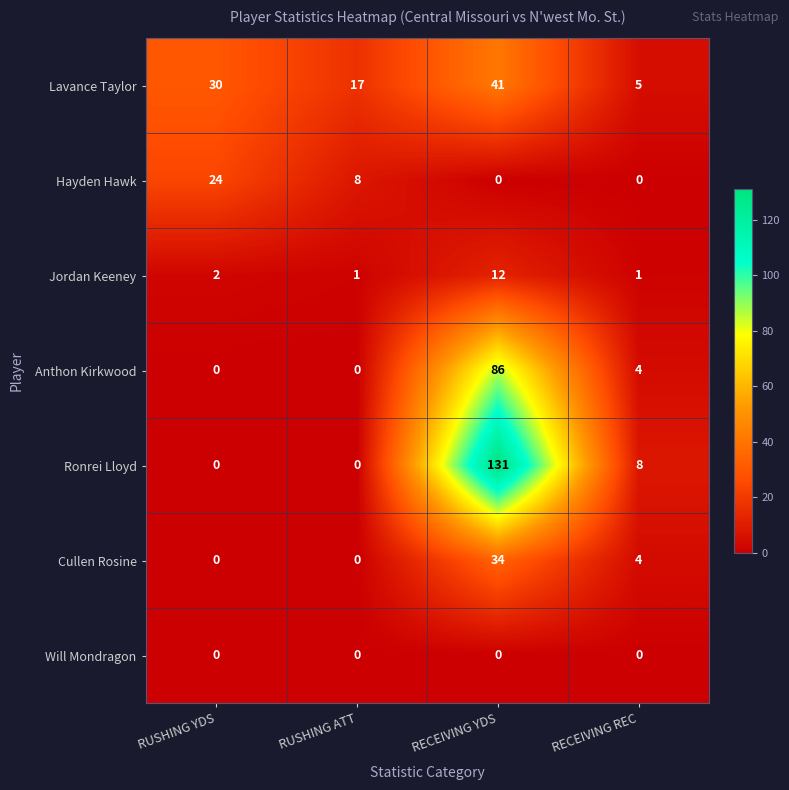

Count the number of data series in this chart.

7